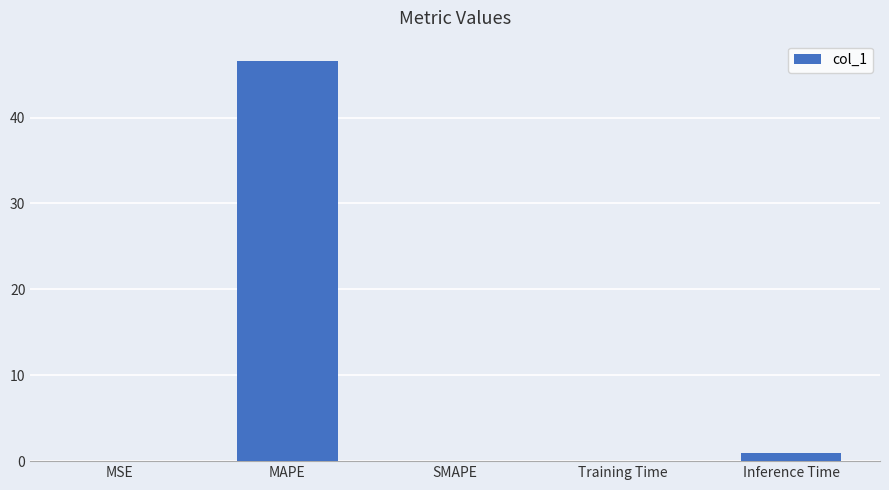

What is the maximum value shown in the chart?

46.6